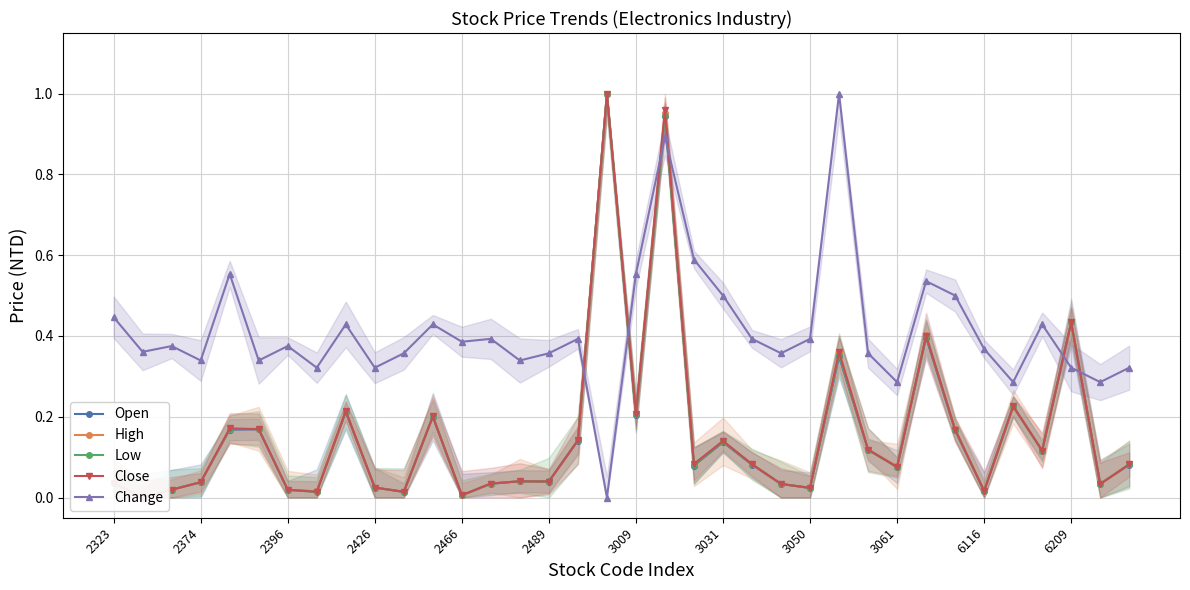

How many interior local valleys does the Close series have?

12